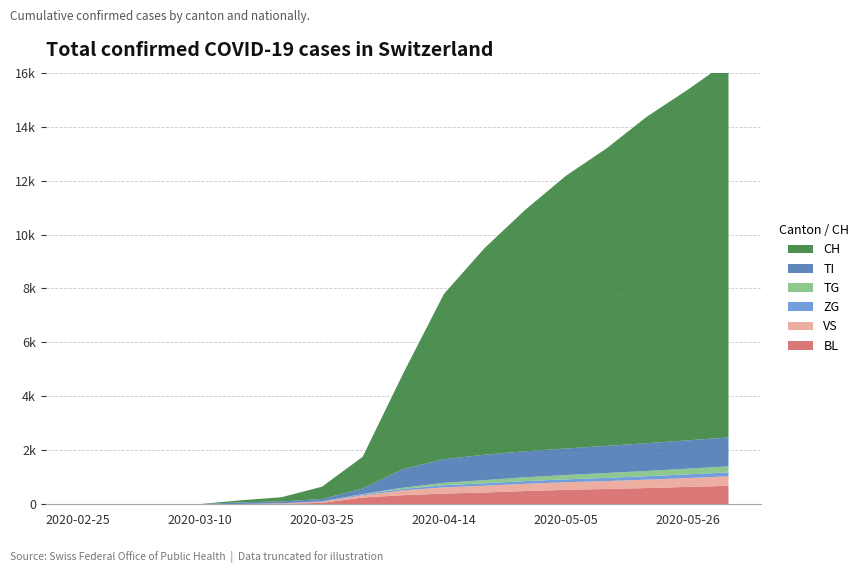

Reading left to right, what are all the values shown in this chart?

BL: 2020-02-25=0	2020-02-28=0	2020-03-05=0	2020-03-10=2	2020-03-15=5	2020-03-20=20	2020-03-25=53	2020-03-31=251	2020-04-07=338	2020-04-14=396	2020-04-21=435	2020-04-28=491	2020-05-05=535	2020-05-12=567	2020-05-19=602	2020-05-26=644	2020-06-01=685
VS: 2020-02-25=0	2020-02-28=0	2020-03-05=2	2020-03-10=2	2020-03-15=6	2020-03-20=15	2020-03-25=35	2020-03-31=81	2020-04-07=178	2020-04-14=231	2020-04-21=253	2020-04-28=268	2020-05-05=281	2020-05-12=293	2020-05-19=312	2020-05-26=328	2020-06-01=352
ZG: 2020-02-25=0	2020-02-28=0	2020-03-05=0	2020-03-10=0	2020-03-15=0	2020-03-20=5	2020-03-25=18	2020-03-31=39	2020-04-07=57	2020-04-14=79	2020-04-21=91	2020-04-28=101	2020-05-05=108	2020-05-12=120	2020-05-19=128	2020-05-26=138	2020-06-01=145
TI: 2020-02-25=0	2020-02-28=0	2020-03-05=0	2020-03-10=0	2020-03-15=61	2020-03-20=67	2020-03-25=85	2020-03-31=202	2020-04-07=693	2020-04-14=874	2020-04-21=944	2020-04-28=964	2020-05-05=985	2020-05-12=1005	2020-05-19=1030	2020-05-26=1050	2020-06-01=1072
TG: 2020-02-25=0	2020-02-28=0	2020-03-05=0	2020-03-10=0	2020-03-15=0	2020-03-20=0	2020-03-25=4	2020-03-31=11	2020-04-07=44	2020-04-14=89	2020-04-21=116	2020-04-28=141	2020-05-05=160	2020-05-12=178	2020-05-19=195	2020-05-26=210	2020-06-01=225
CH: 2020-02-25=0	2020-02-28=0	2020-03-05=2	2020-03-10=4	2020-03-15=76	2020-03-20=153	2020-03-25=456	2020-03-31=1176	2020-04-07=3547	2020-04-14=6128	2020-04-21=7659	2020-04-28=8951	2020-05-05=10107	2020-05-12=11030	2020-05-19=12110	2020-05-26=13000	2020-06-01=13956